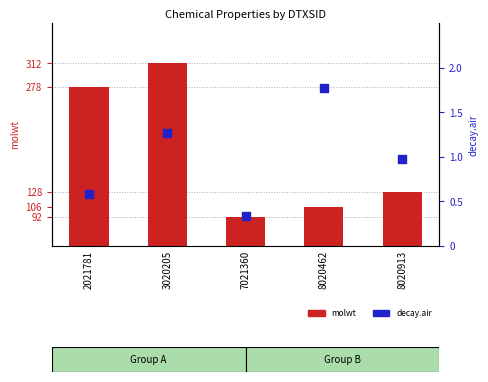

What are all the series names shown in the legend?

molwt, decay.air